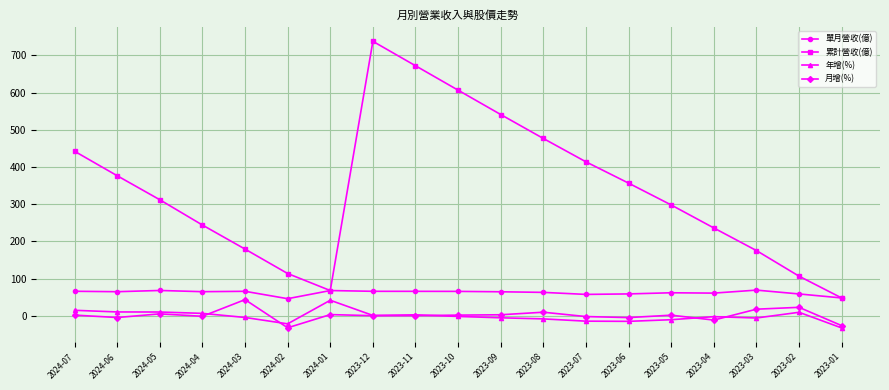

True or false: 累計營收(億) and 年增(%) cross at least once.

False